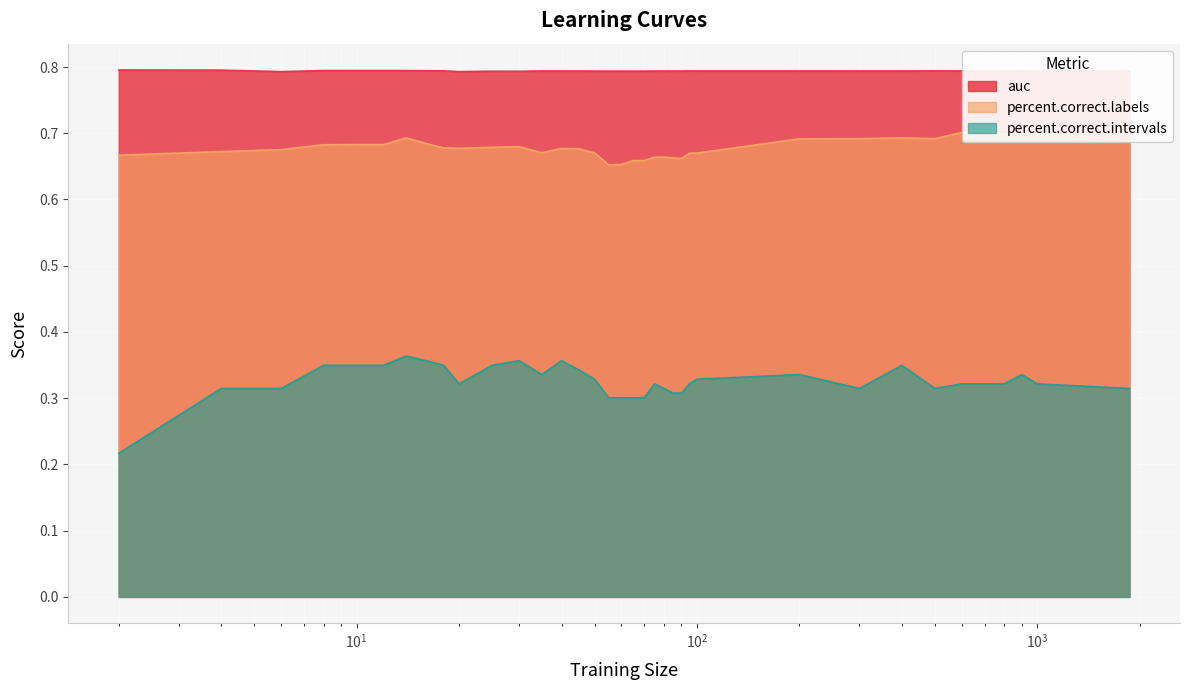

True or false: auc and percent.correct.labels cross at least once.

False